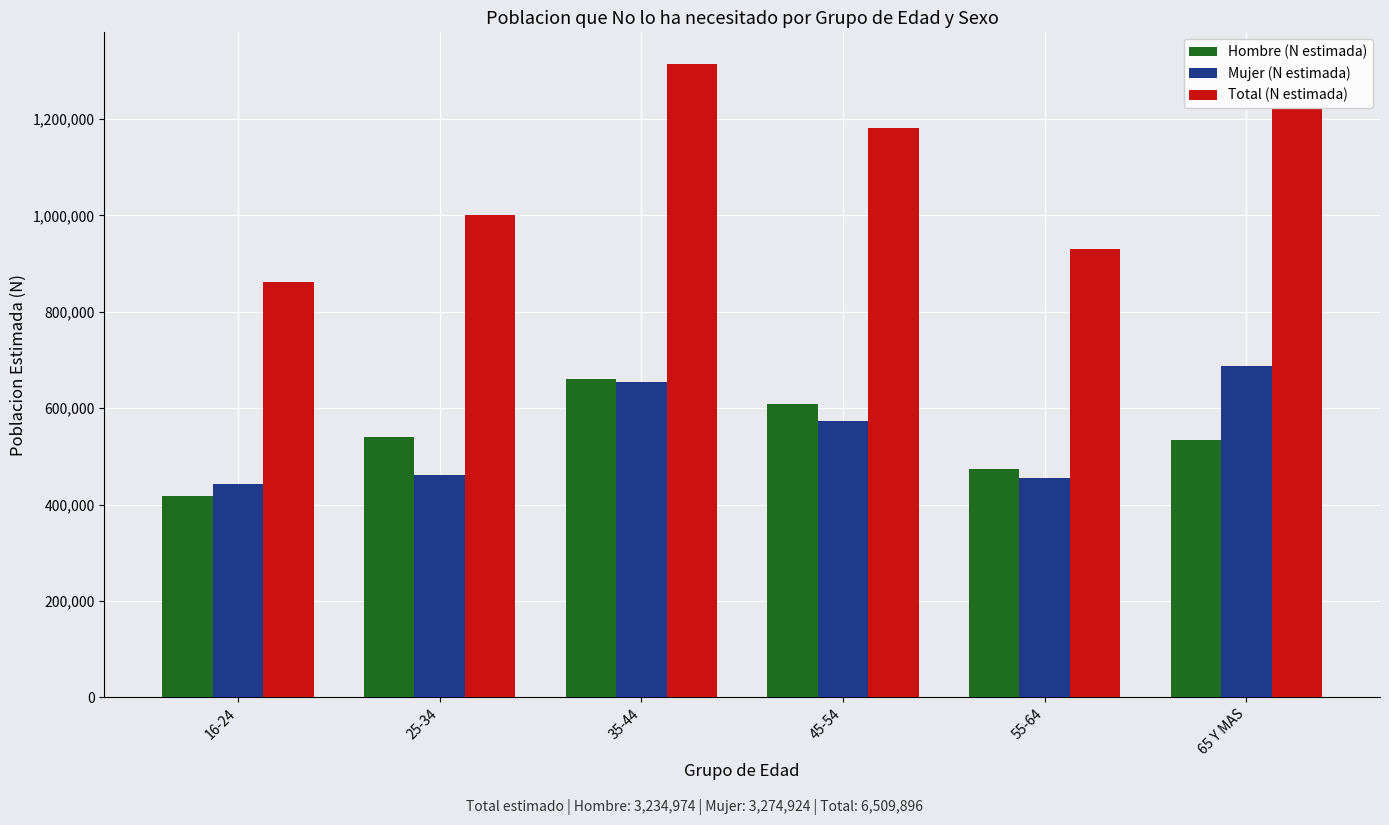

What is the sum of all Hombre (N estimada) values?

3234974